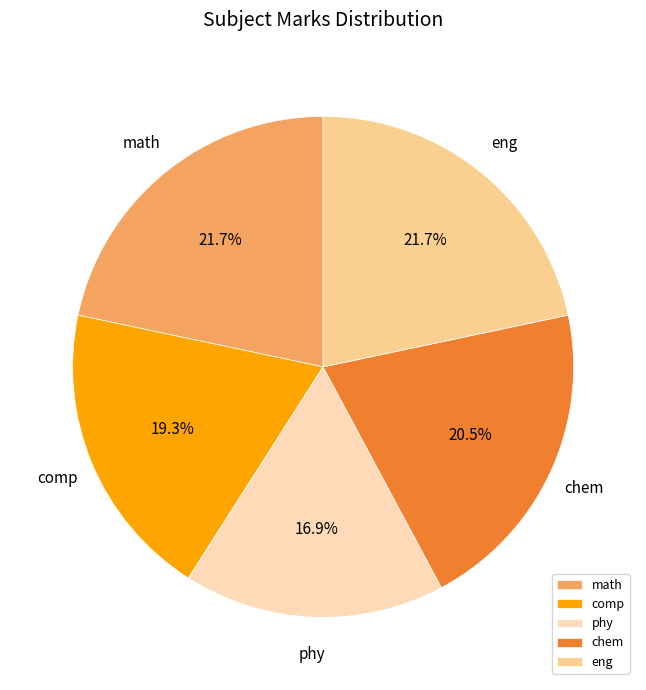

Is comp the majority of the pie?

No